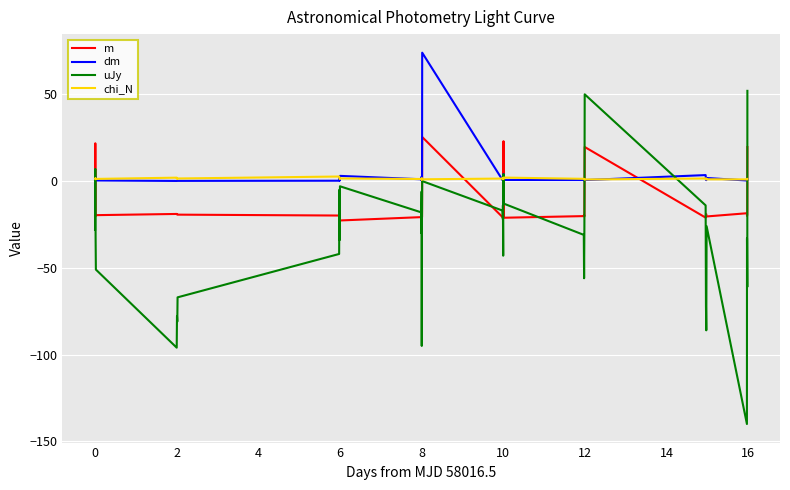

What is the minimum value for m?

-22.7